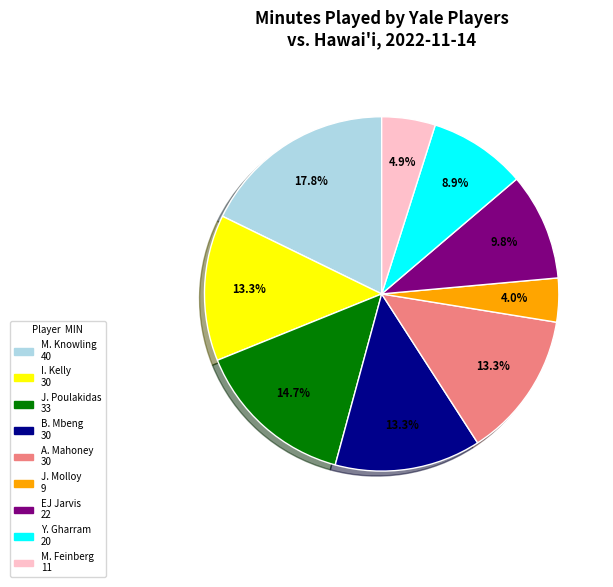

To the nearest percent, what portion does B. Mbeng represent?

13%